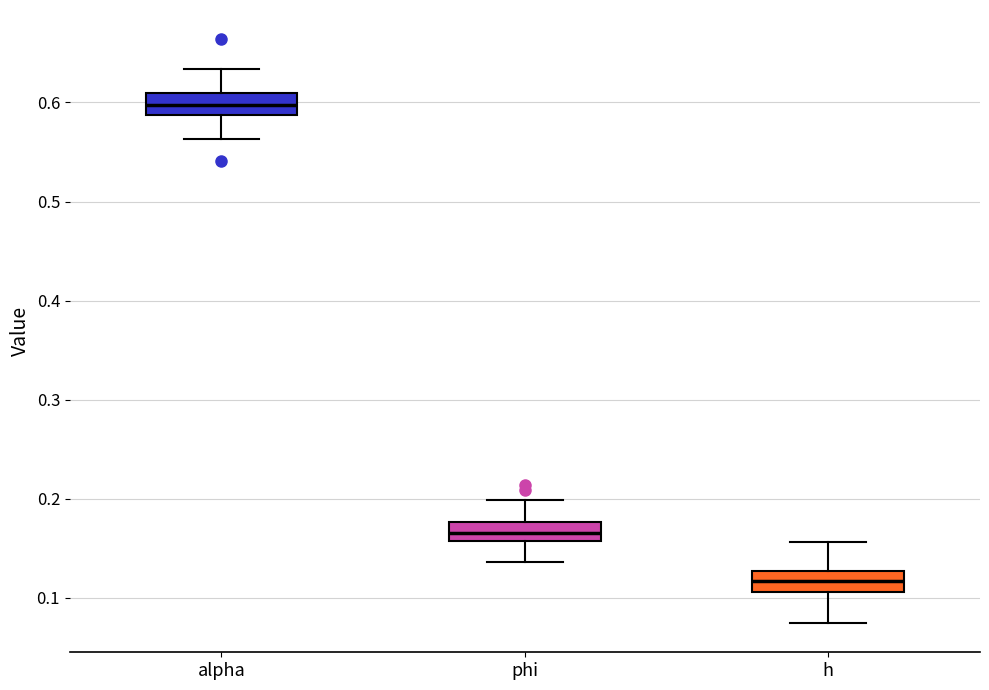

Which box has the highest median line?

alpha